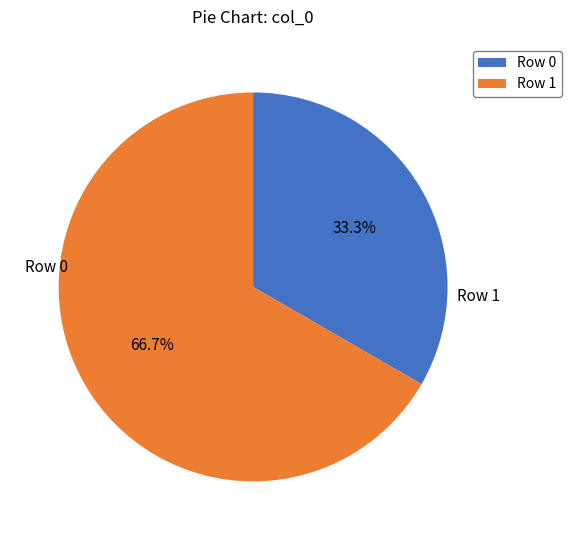

Count the number of slices in the pie.

2